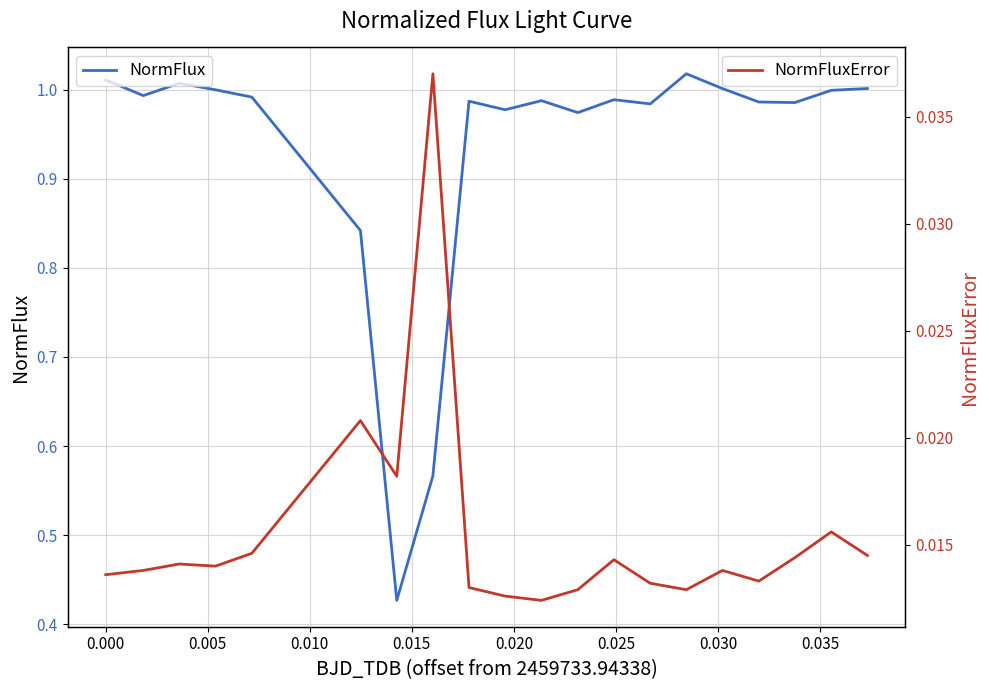

What is the value of the NormFlux point at the 13th from the left?

1.0